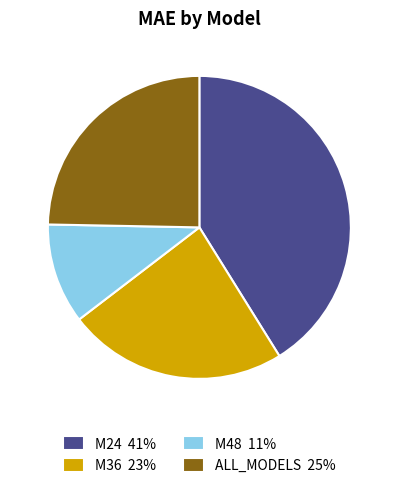

True or false: M48 accounts for 1% of the total.

False